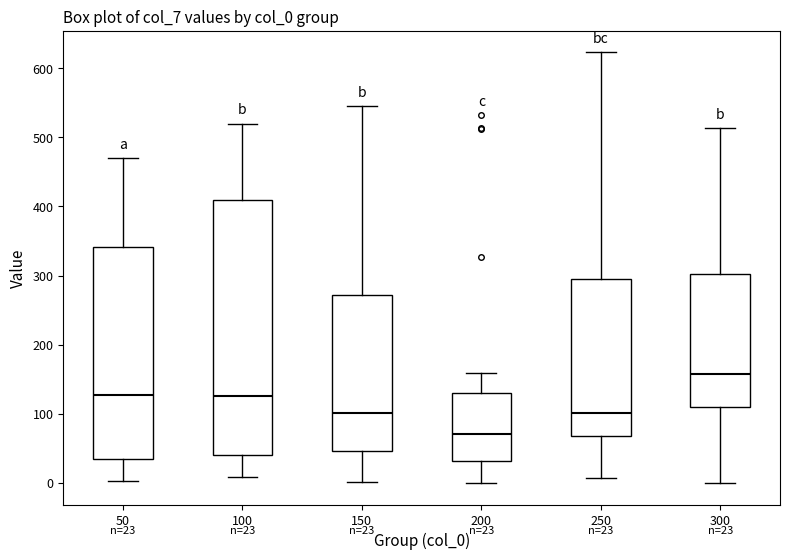

Comparing the boxes themselves (not the whiskers), which one is the tallest?

100